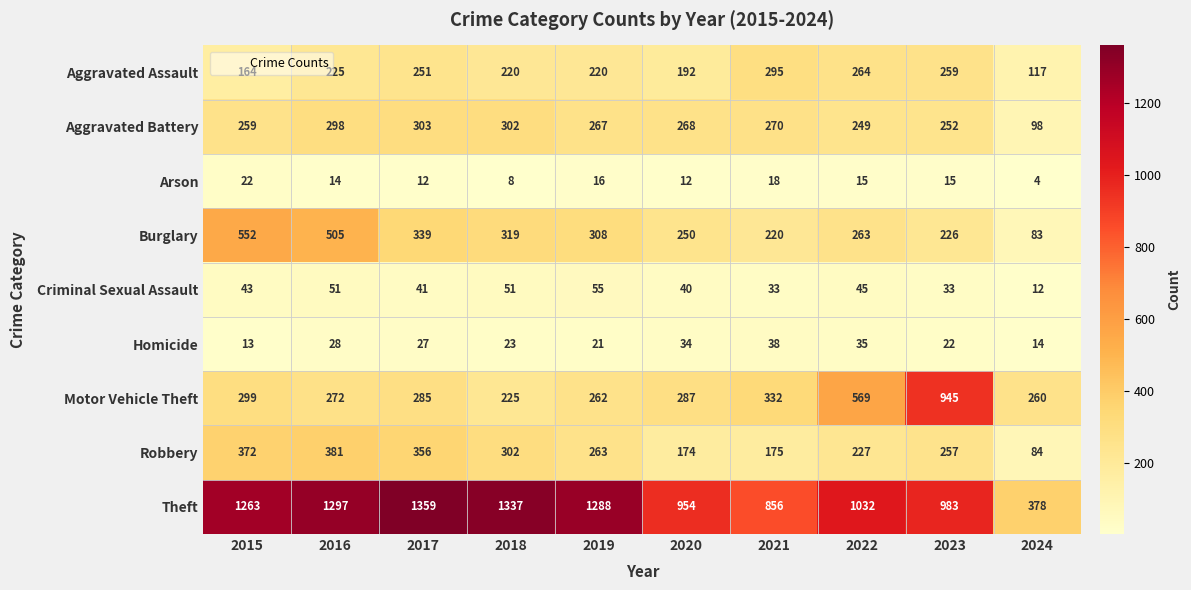

Is it true that Robbery equals 55 at 2023?

False